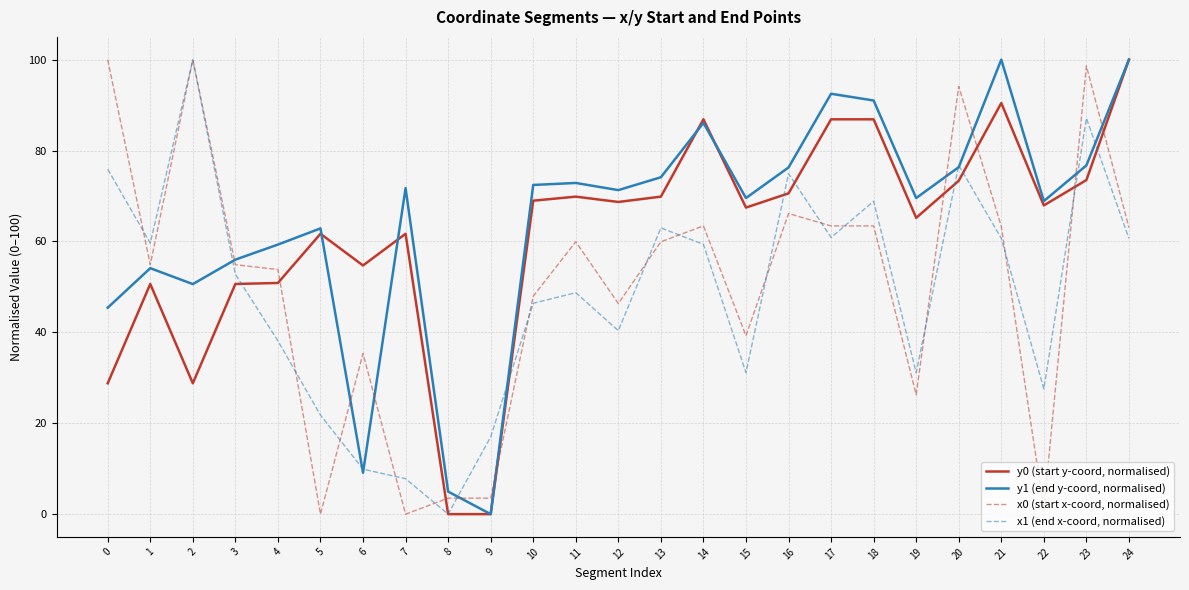

What are all the series names shown in the legend?

y0 (start y-coord, normalised), y1 (end y-coord, normalised), x0 (start x-coord, normalised), x1 (end x-coord, normalised)